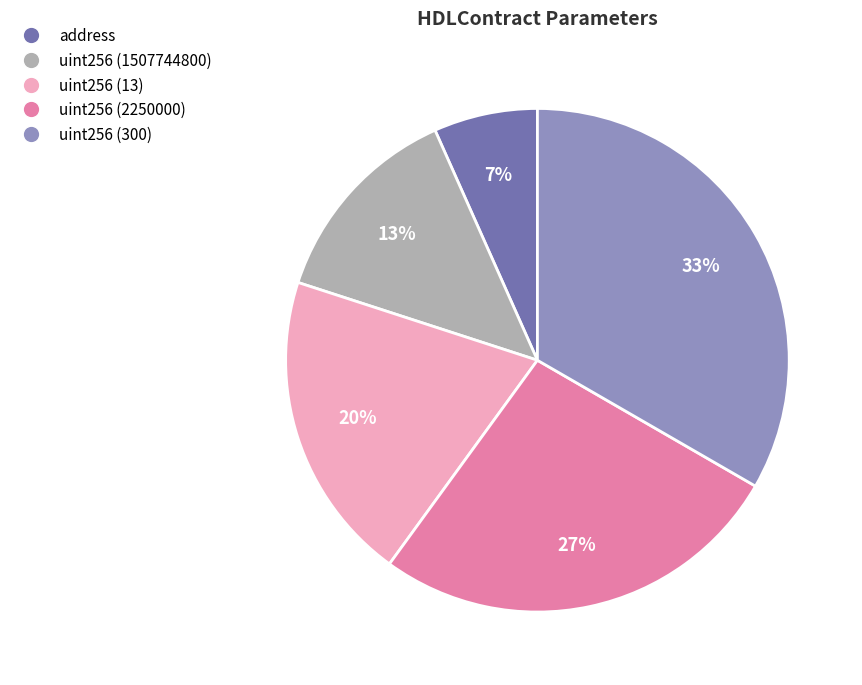

Approximately how many times larger is the value at uint256 (300) compared to uint256 (1507744800)?

2.5